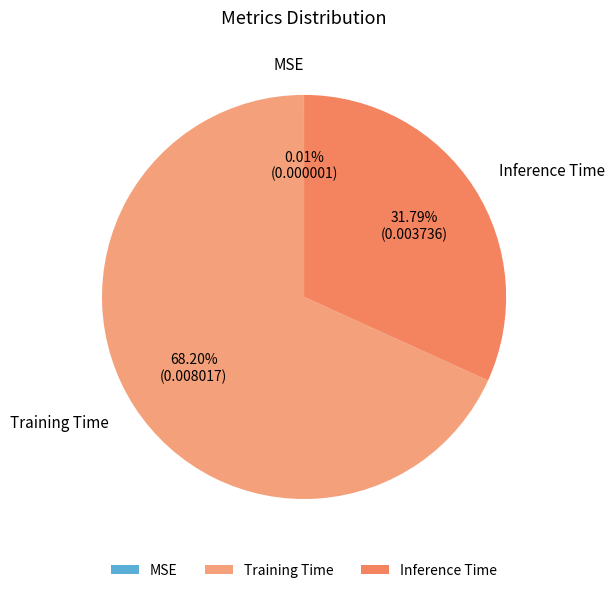

Does Inference Time account for over 50% of the chart?

No